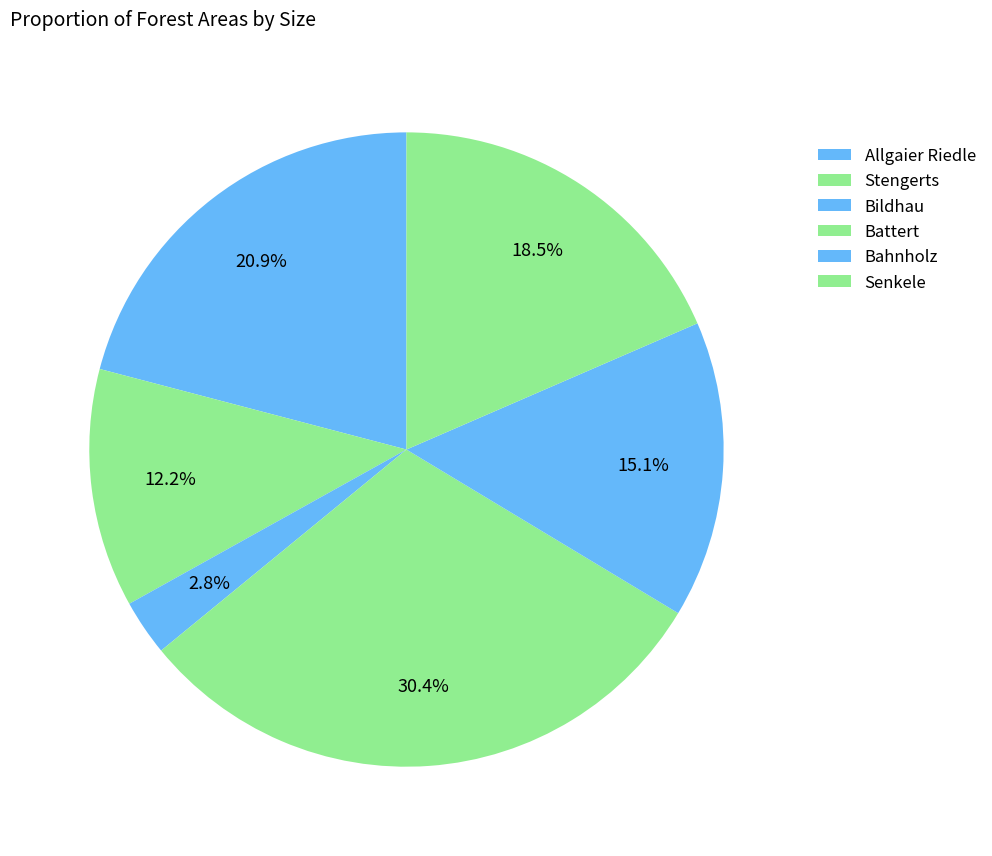

How many slices are in this pie chart?

6